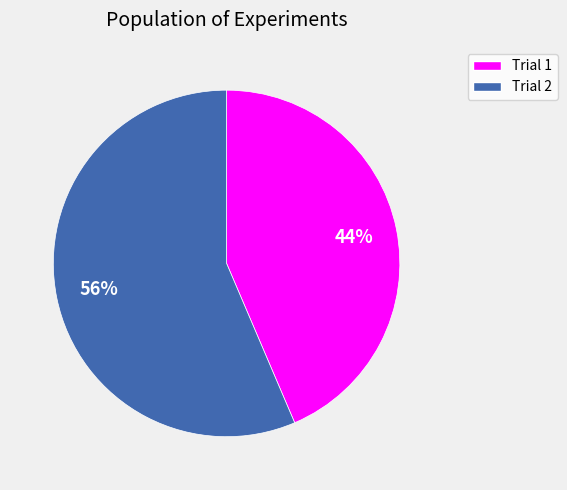

Does any single category account for the majority?

Yes